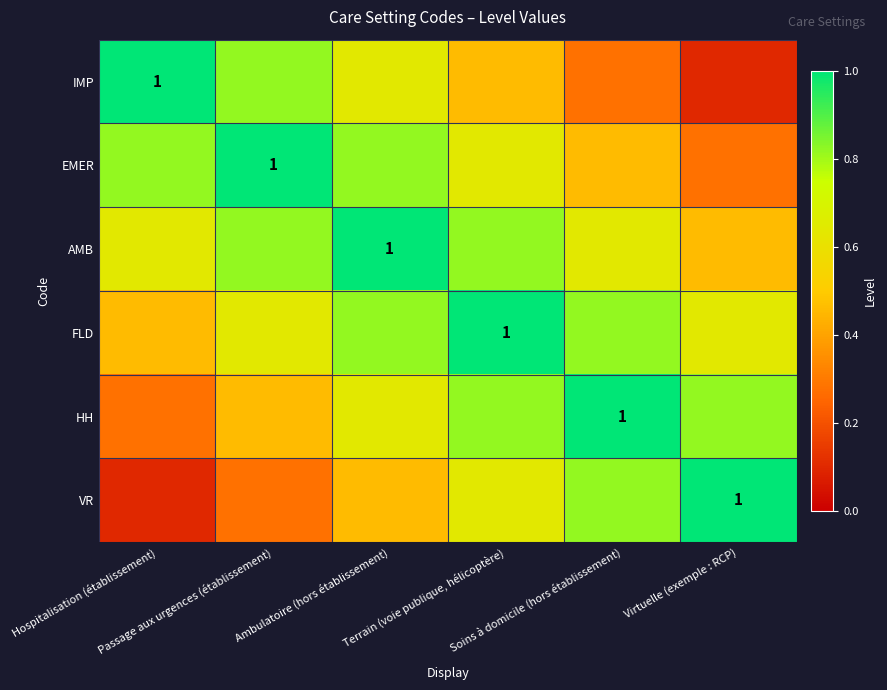

What is the maximum value shown in the chart?

1.0